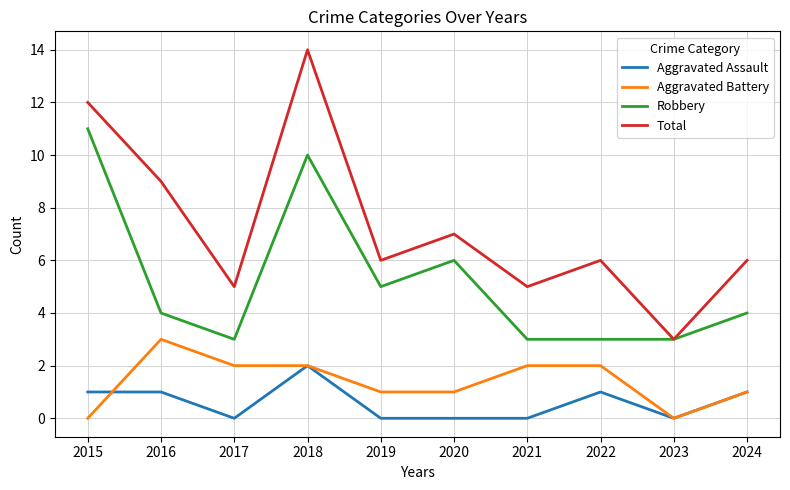

What is the difference between the highest and lowest values at 2020?

7